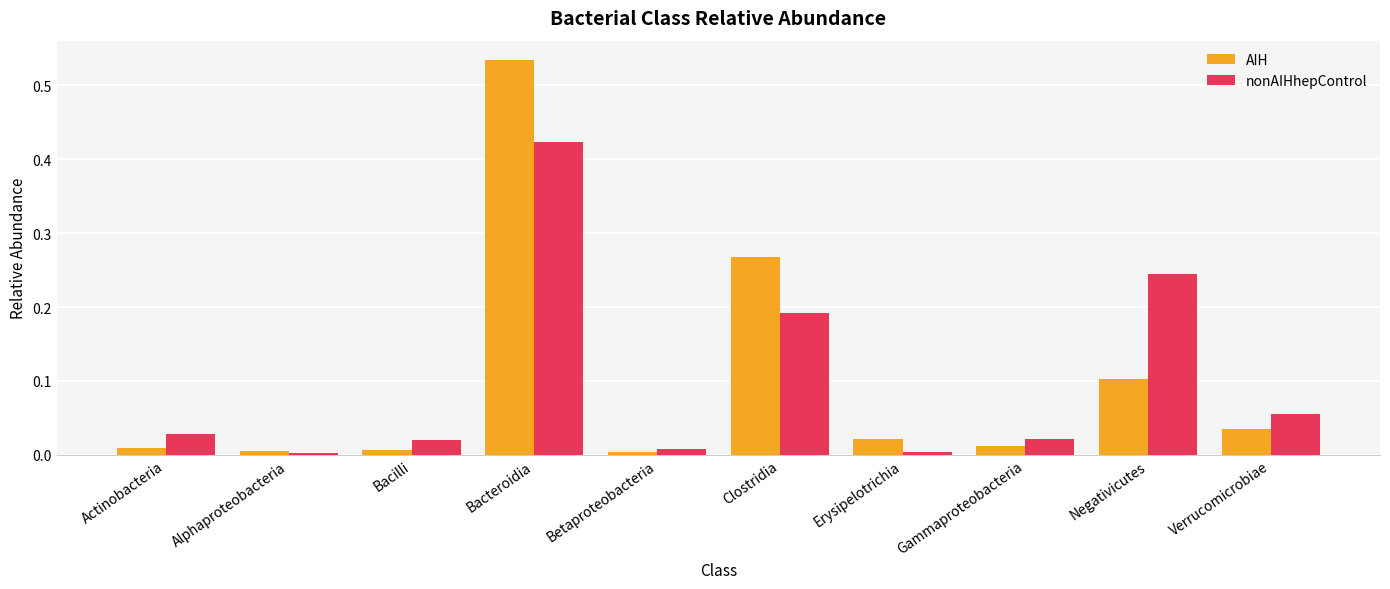

List the series in order of their peak value, highest first.

AIH, nonAIHhepControl